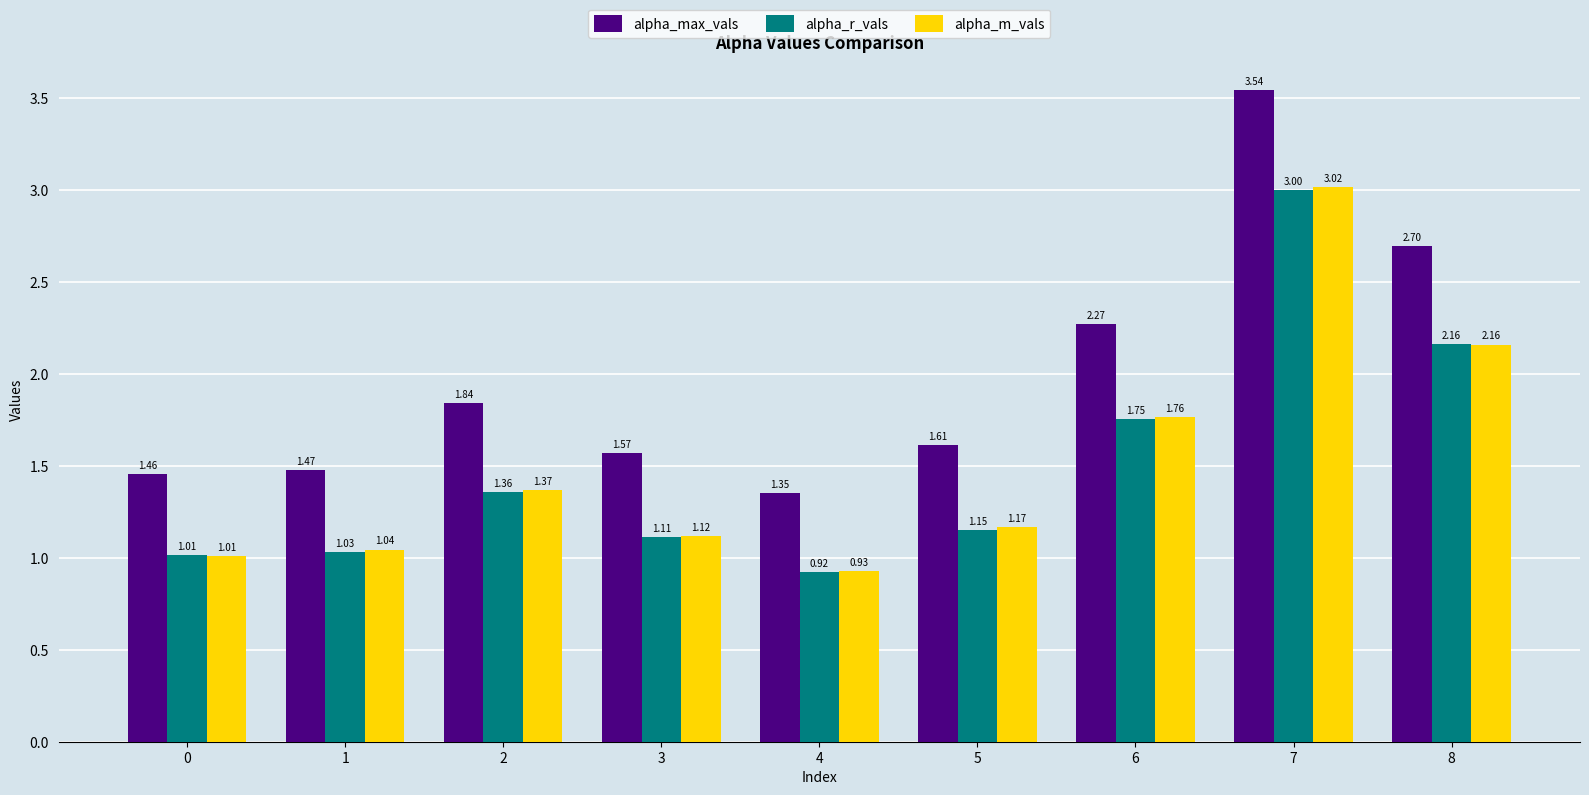

Between 0 and 8, which series saw the biggest shift?

alpha_max_vals